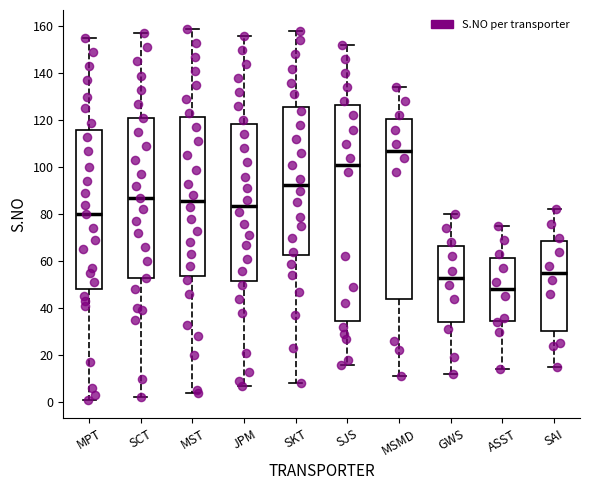

Reading left to right, transcribe this box plot: for each box, give where its median line is, the range the box spans, and where its two whiskers end, as read against the y-axis. The values are not printed on the chart, so give them approximately, as read against the axis.

MPT: median 80, box 48 to 116, whiskers 2 to 156
SCT: median 88, box 54 to 122, whiskers 2 to 158
MST: median 86, box 54 to 122, whiskers 4 to 160
JPM: median 84, box 52 to 118, whiskers 8 to 156
SKT: median 92, box 62 to 126, whiskers 8 to 158
SJS: median 102, box 34 to 126, whiskers 16 to 152
MSMD: median 108, box 44 to 120, whiskers 12 to 134
GWS: median 54, box 34 to 66, whiskers 12 to 80
ASST: median 48, box 34 to 62, whiskers 14 to 76
SAI: median 56, box 30 to 68, whiskers 16 to 82